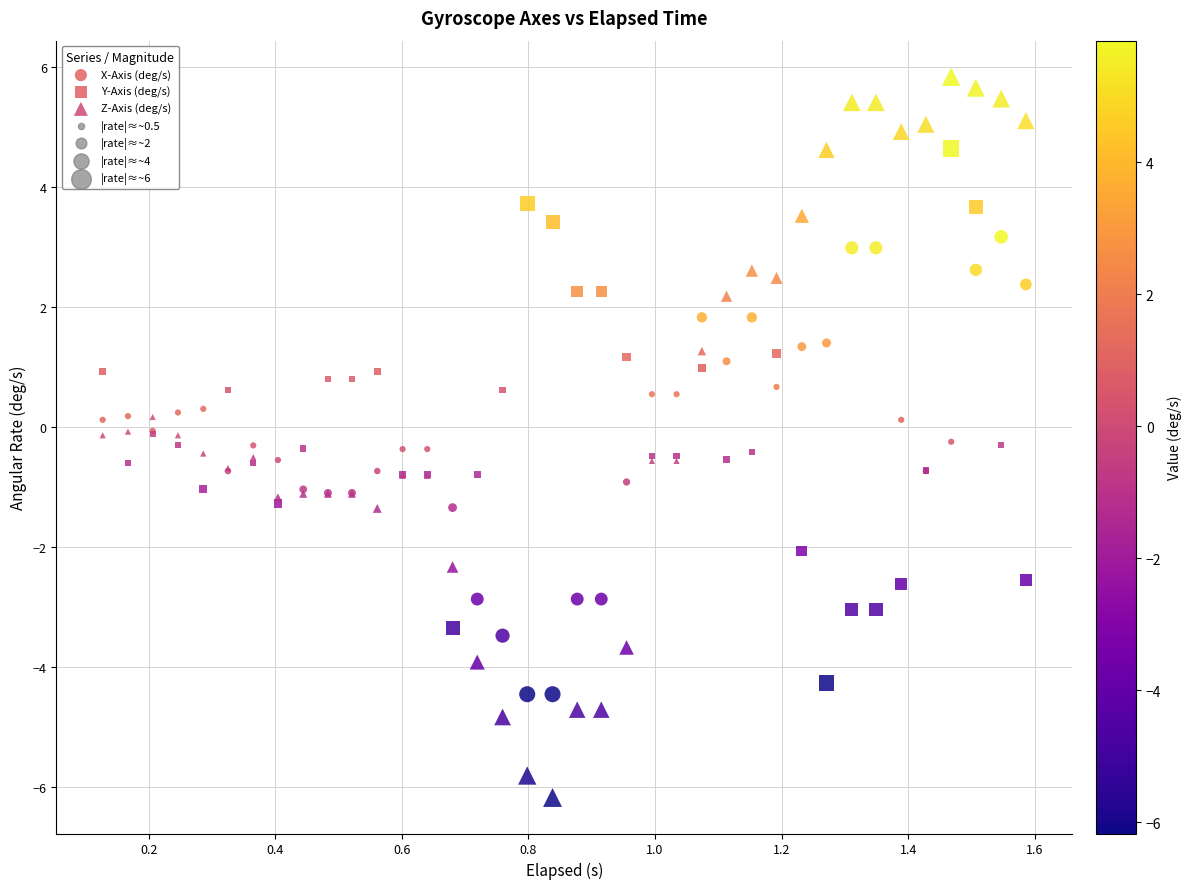

Which series has the largest Y range (max minus min)?

Z-Axis (deg/s)